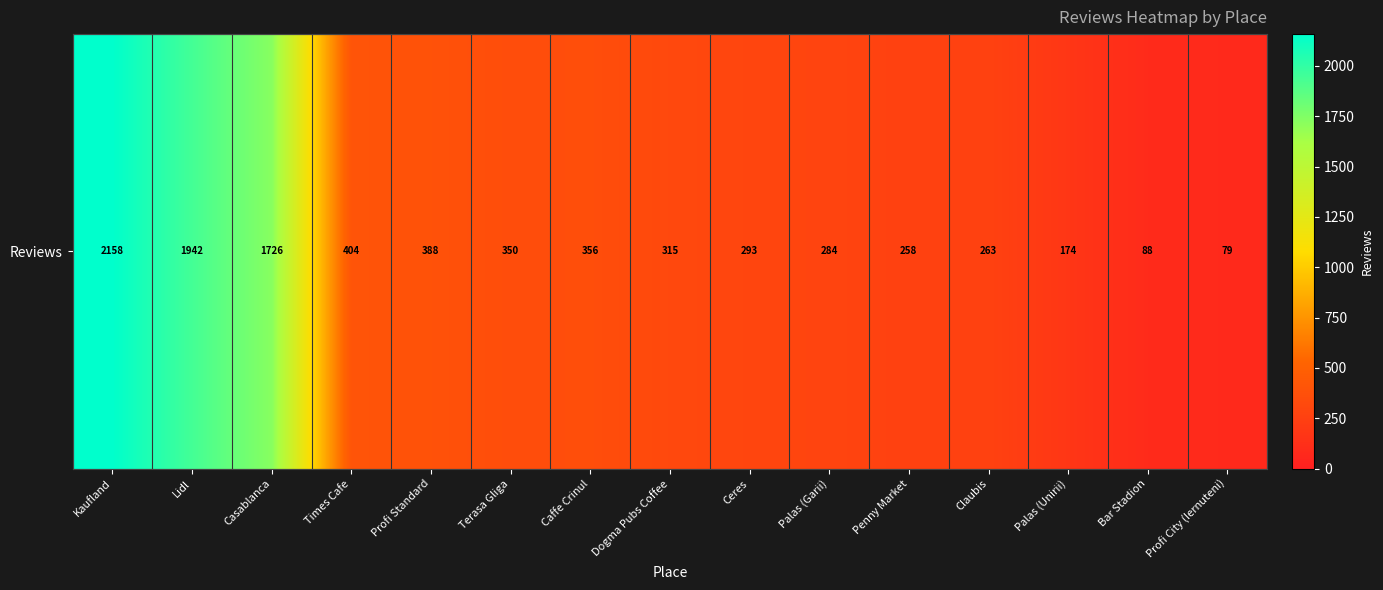

What is the approximate value at Ceres?

293